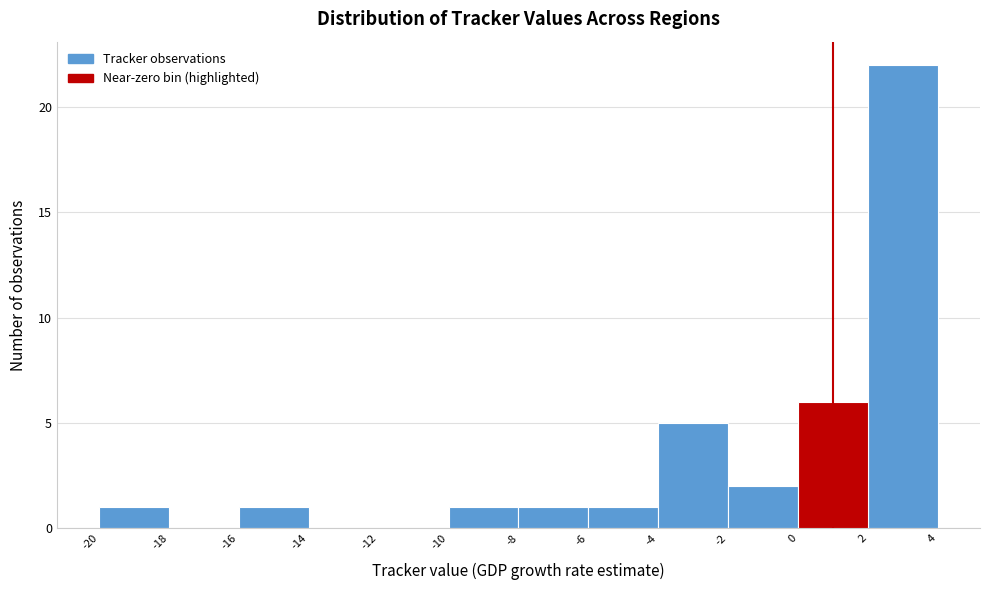

Reading left to right, transcribe this chart: for each bar, give the range it covers on the x-axis and its height. The values are not printed on the chart, so give them approximately, as read against the axis.

-20 to -18: 1
-18 to -16: 0
-16 to -14: 1
-14 to -12: 0
-12 to -10: 0
-10 to -8: 1
-8 to -6: 1
-6 to -4: 1
-4 to -2: 5
-2 to 0: 2
0 to 2: 6
2 to 4: 22